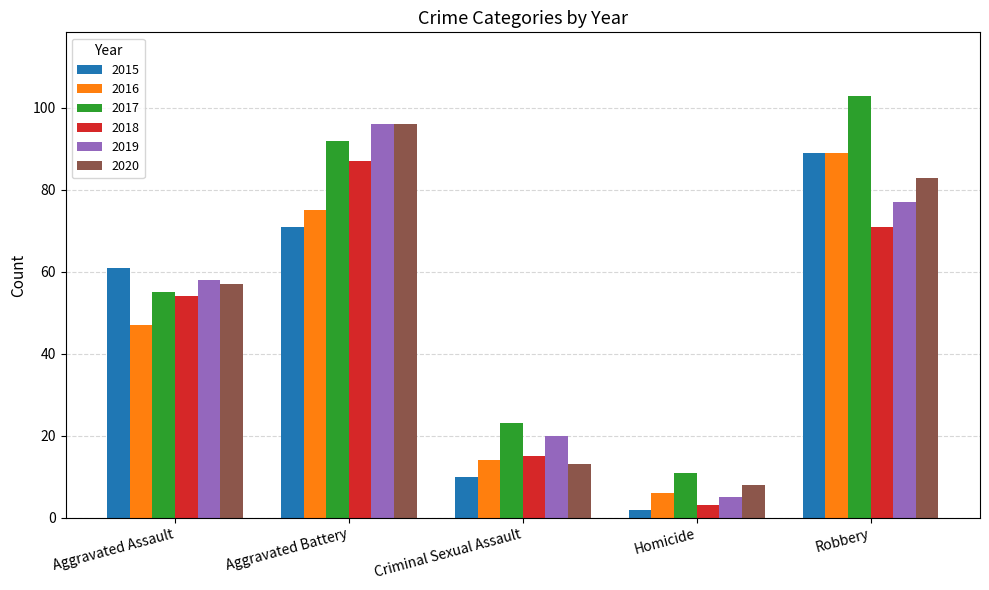

What is the label of the 1st bar from the right?

Robbery